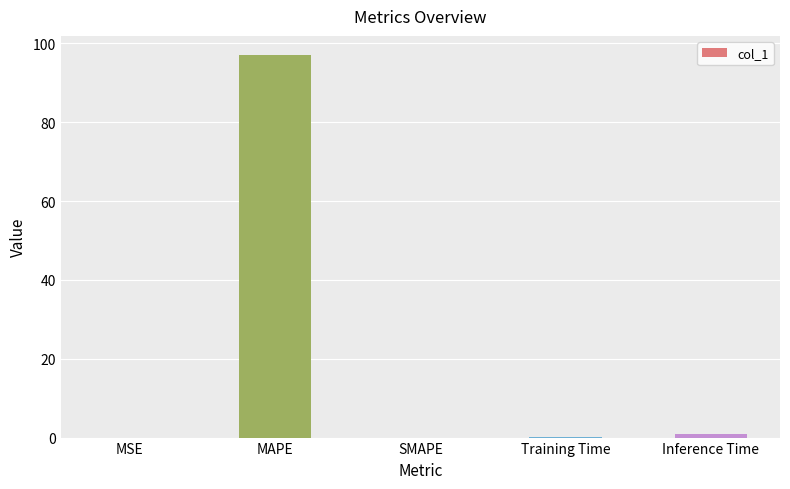

How many series are shown in this chart?

1